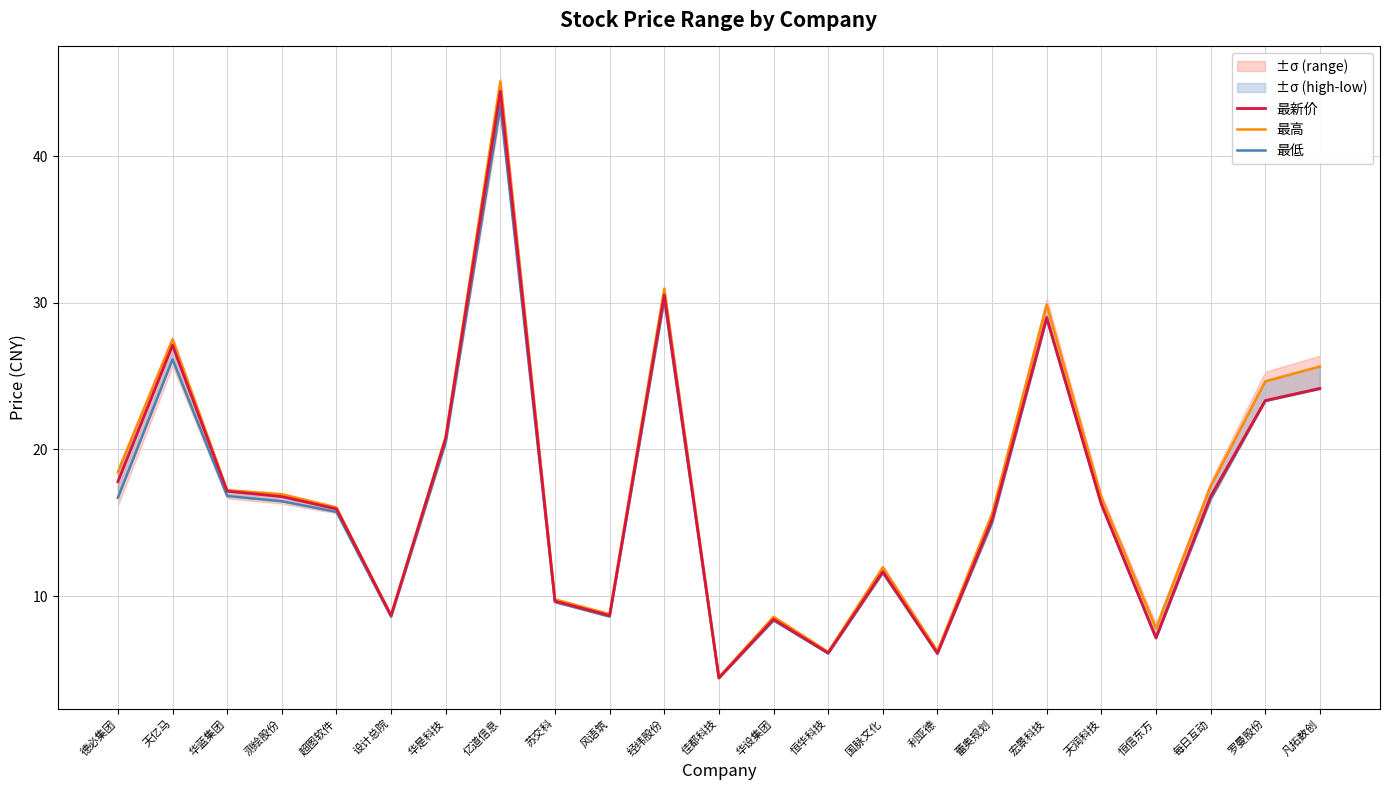

How many lines are shown in the chart?

3